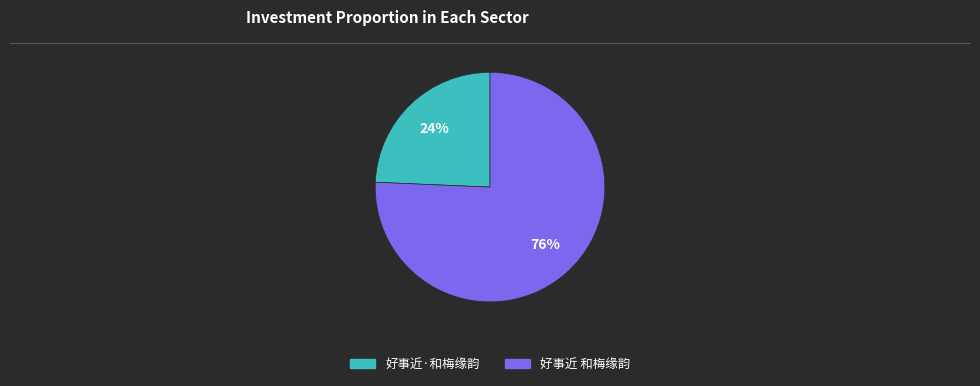

To the nearest percent, what is the average slice percentage?

50%